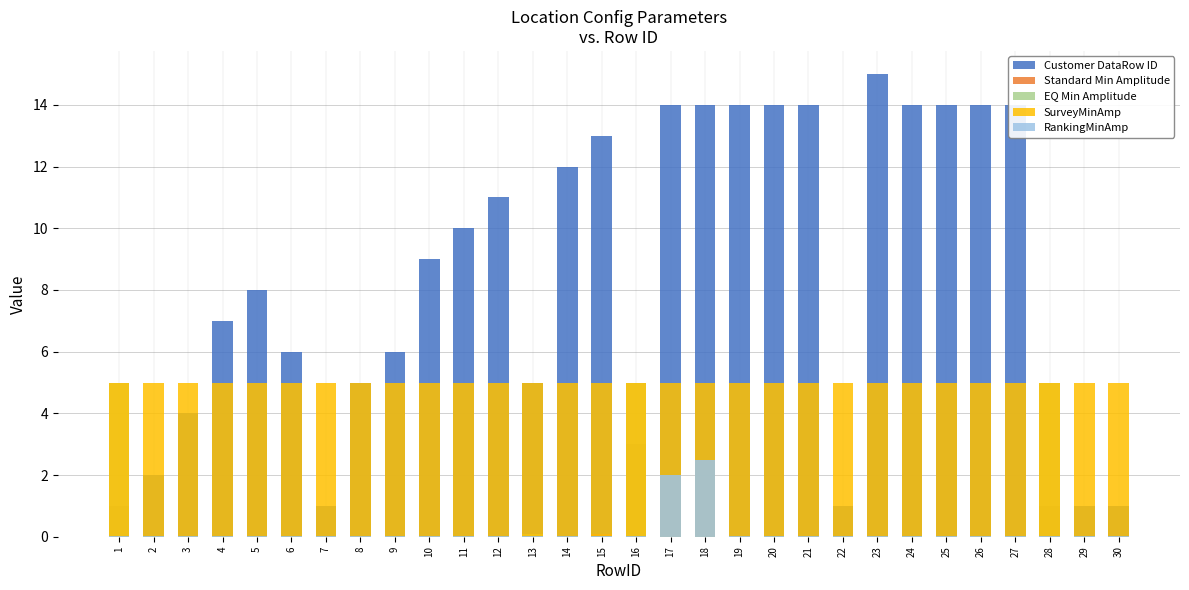

Reading right to left, what are all the values shown in this chart?

Customer DataRow ID: 30=1.0	29=1.0	28=1.0	27=14.0	26=14.0	25=14.0	24=14.0	23=15.0	22=1.0	21=14.0	20=14.0	19=14.0	18=14.0	17=14.0	16=3.0	15=13.0	14=12.0	13=5.0	12=11.0	11=10.0	10=9.0	9=6.0	8=5.0	7=1.0	6=6.0	5=8.0	4=7.0	3=4.0	2=2.0	1=1.0
Standard Min Amplitude: 30=0.0	29=0.0	28=0.0	27=0.0	26=0.0	25=0.0	24=0.0	23=0.0	22=0.0	21=0.0	20=0.0	19=0.0	18=0.0	17=0.0	16=0.0	15=0.1	14=0.0	13=0.1	12=0.0	11=0.0	10=0.0	9=0.0	8=0.0	7=0.0	6=0.0	5=0.0	4=0.0	3=0.0	2=0.0	1=0.0
EQ Min Amplitude: 30=0.0	29=0.0	28=5.0	27=0.0	26=0.0	25=0.0	24=0.0	23=0.0	22=0.0	21=0.0	20=0.0	19=0.0	18=0.0	17=0.0	16=5.0	15=0.0	14=0.0	13=0.1	12=0.0	11=0.0	10=0.0	9=0.0	8=0.0	7=0.0	6=0.0	5=0.0	4=0.0	3=0.0	2=0.0	1=5.0
SurveyMinAmp: 30=5.0	29=5.0	28=5.0	27=5.0	26=5.0	25=5.0	24=5.0	23=5.0	22=5.0	21=5.0	20=5.0	19=5.0	18=5.0	17=5.0	16=5.0	15=5.0	14=5.0	13=5.0	12=5.0	11=5.0	10=5.0	9=5.0	8=5.0	7=5.0	6=5.0	5=5.0	4=5.0	3=5.0	2=5.0	1=5.0
RankingMinAmp: 30=0.0	29=0.0	28=0.0	27=0.0	26=0.0	25=0.0	24=0.0	23=0.0	22=0.0	21=0.0	20=0.0	19=0.0	18=2.5	17=2.0	16=0.0	15=0.0	14=0.0	13=0.0	12=0.0	11=0.0	10=0.0	9=0.0	8=0.0	7=0.0	6=0.0	5=0.0	4=0.0	3=0.0	2=0.0	1=0.0